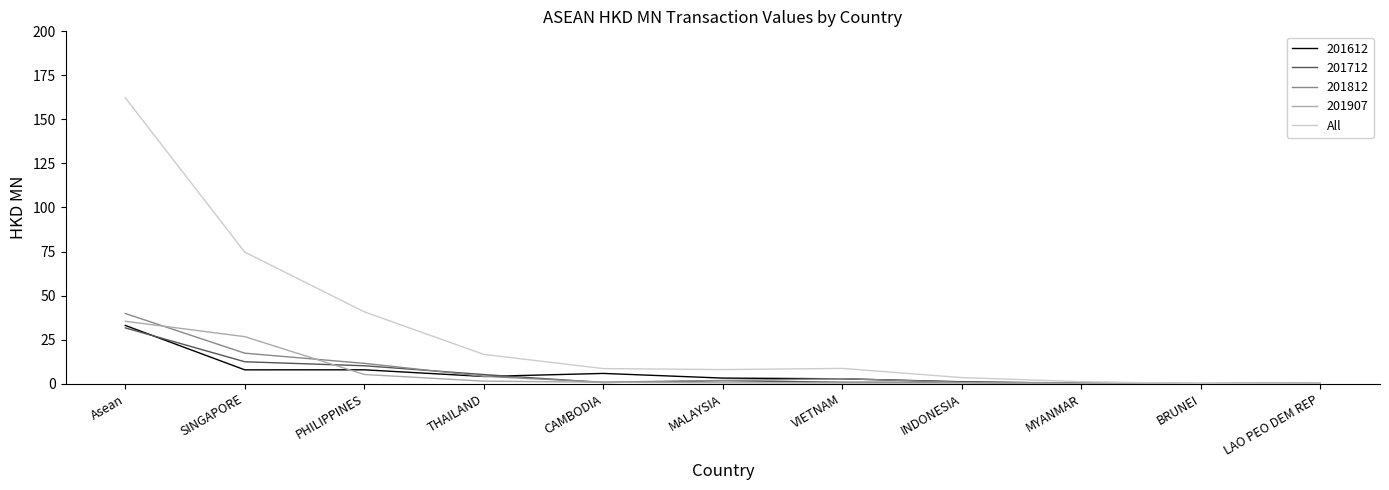

Where is All nearest to the value 81?

SINGAPORE